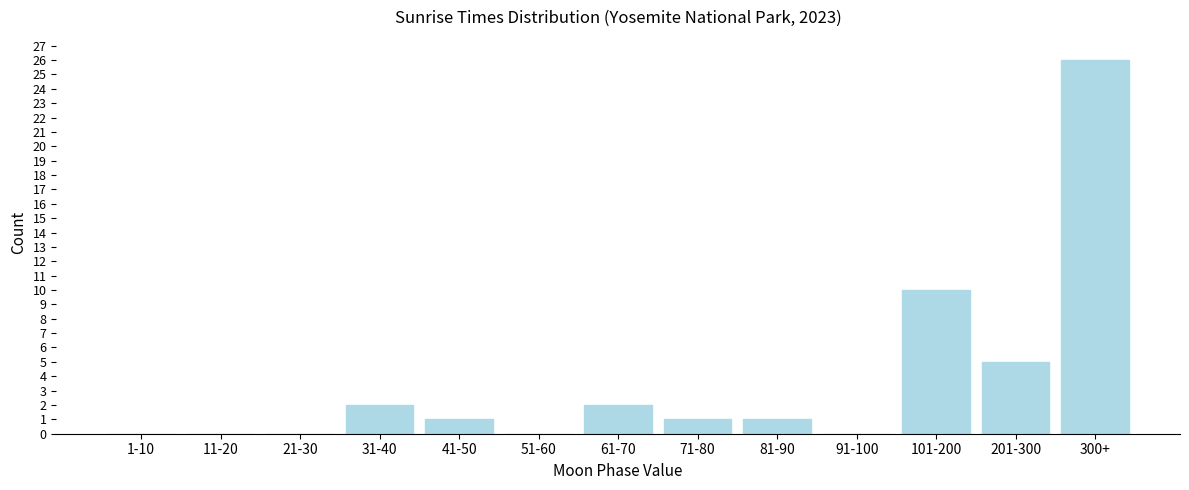

Reading left to right, what are all the values shown in this chart?

1-10=0	11-20=0	21-30=0	31-40=2	41-50=1	51-60=0	61-70=2	71-80=1	81-90=1	91-100=0	101-200=10	201-300=5	300+=26